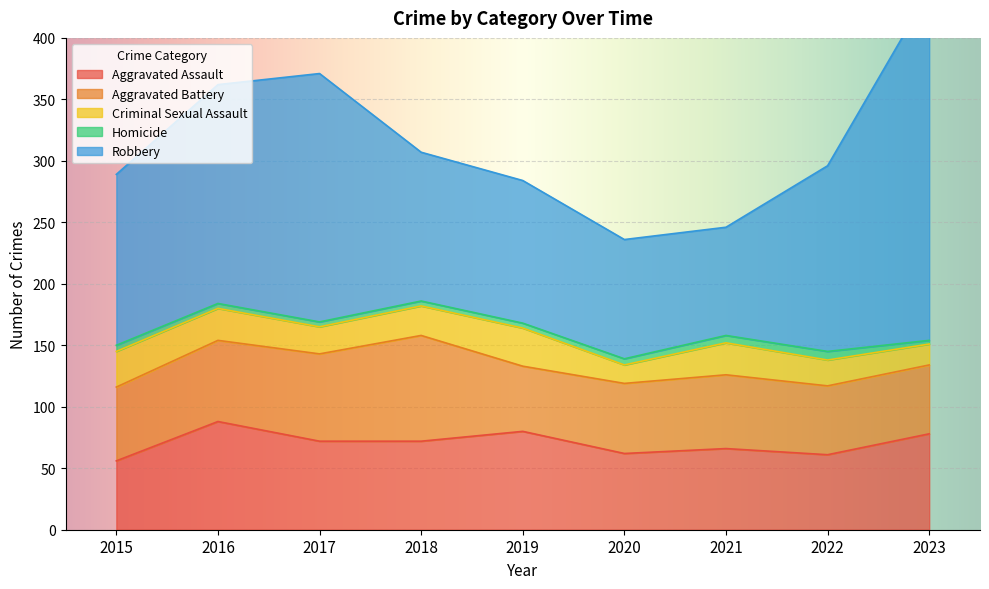

How many lines are shown in the chart?

5